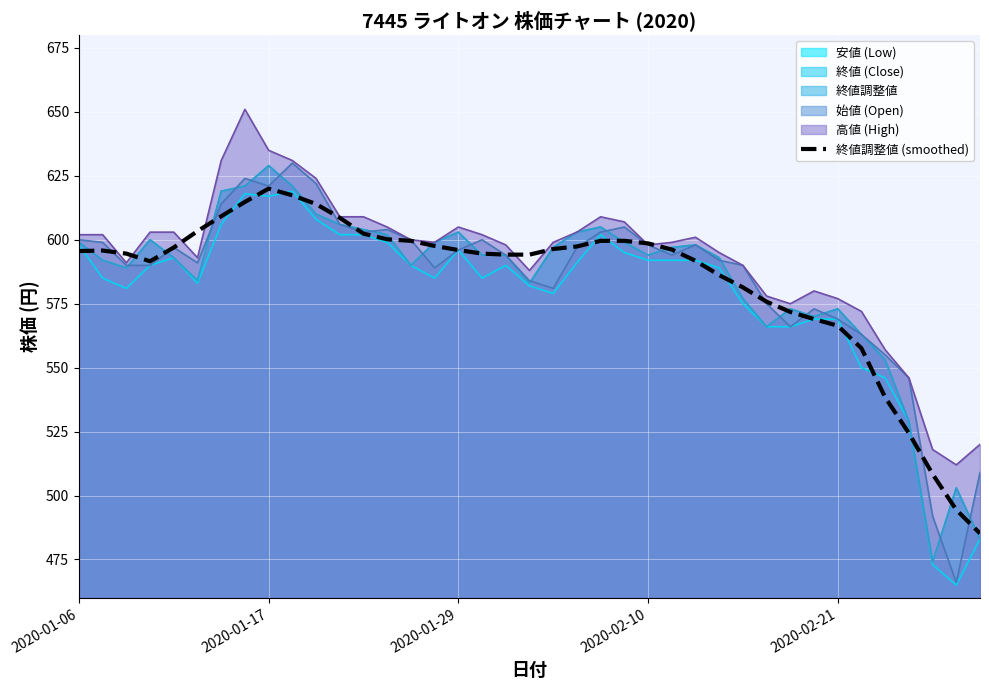

Is it true that the value at 35 is 524.4?

True